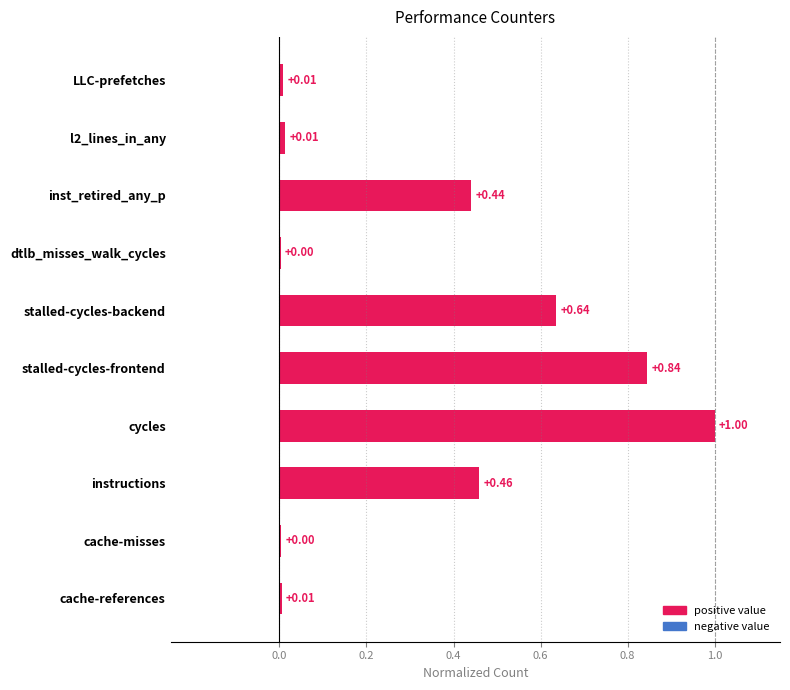

What is the sum of the values at cycles and cache-misses?

1.0